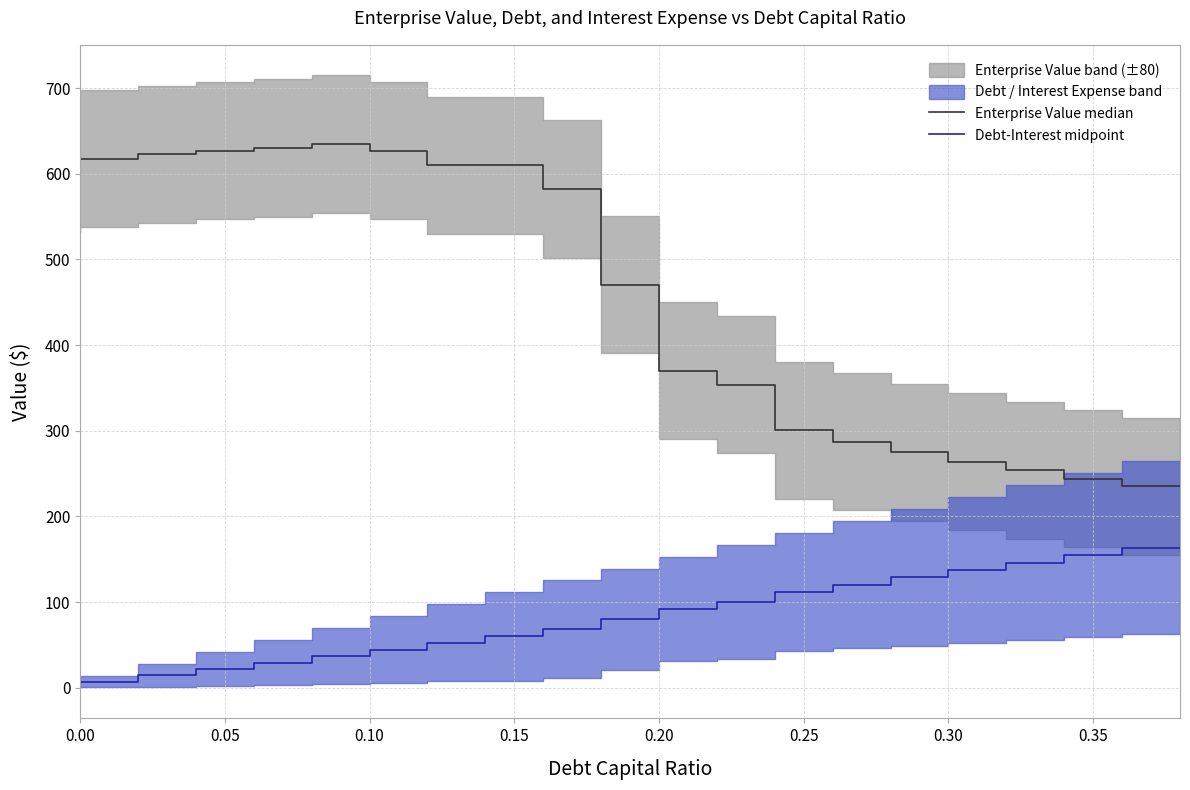

Which has a higher value, 0.20 or 0.30?

0.20